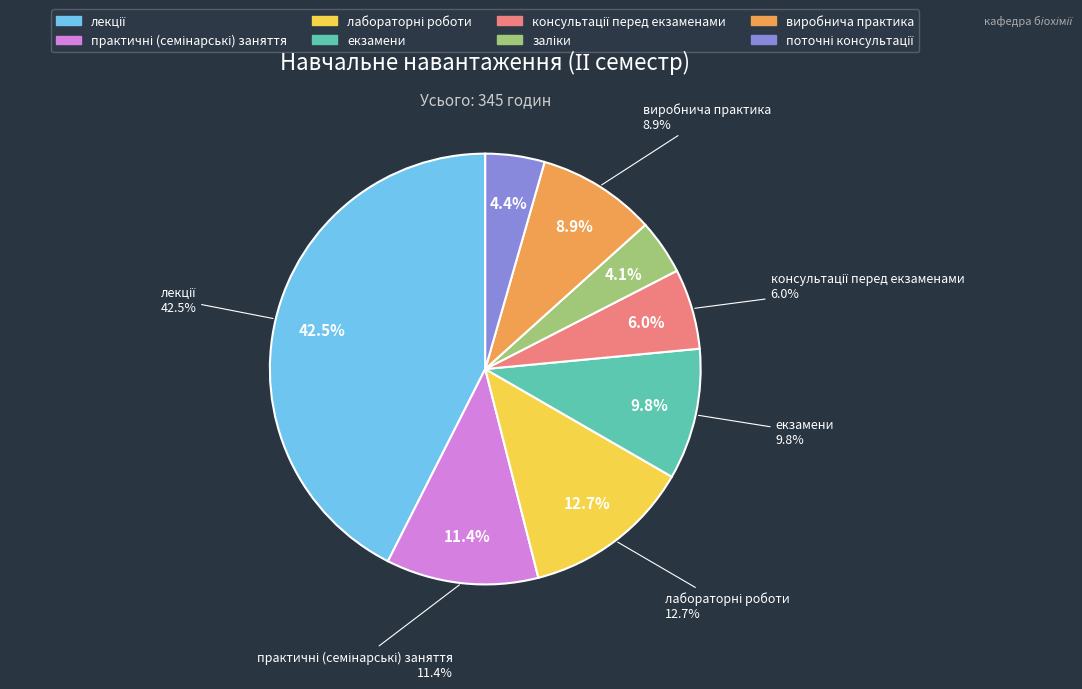

The виробнича практика slice represents 22% of the pie. True or false?

False